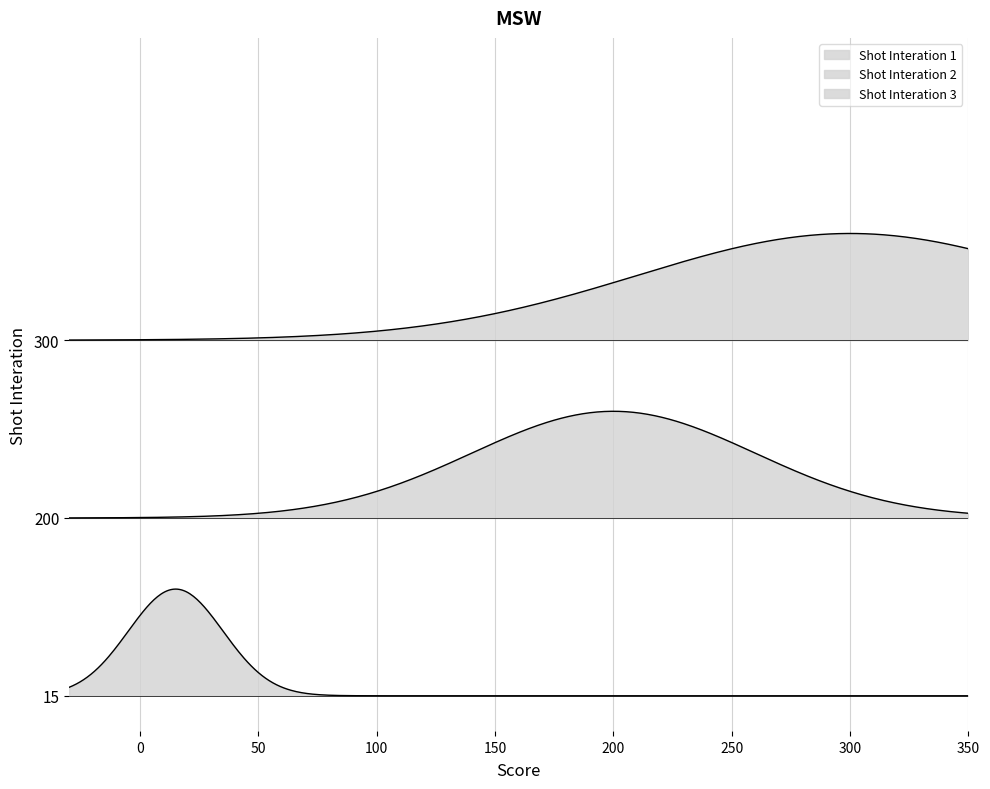

Does the chart have visible grid lines?

Yes